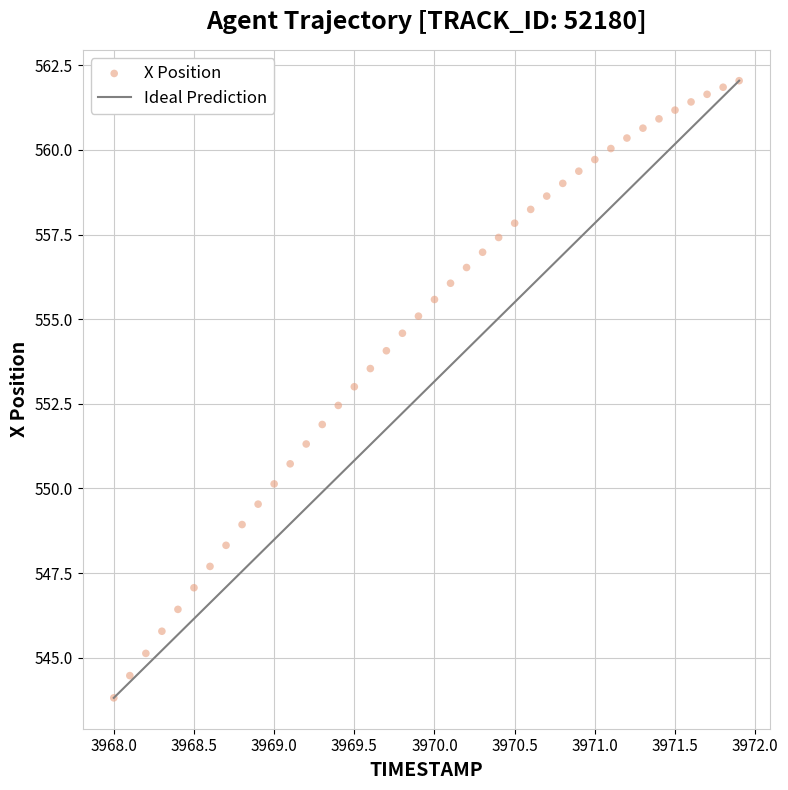

What is the range of Y values (max minus min)?

18.2